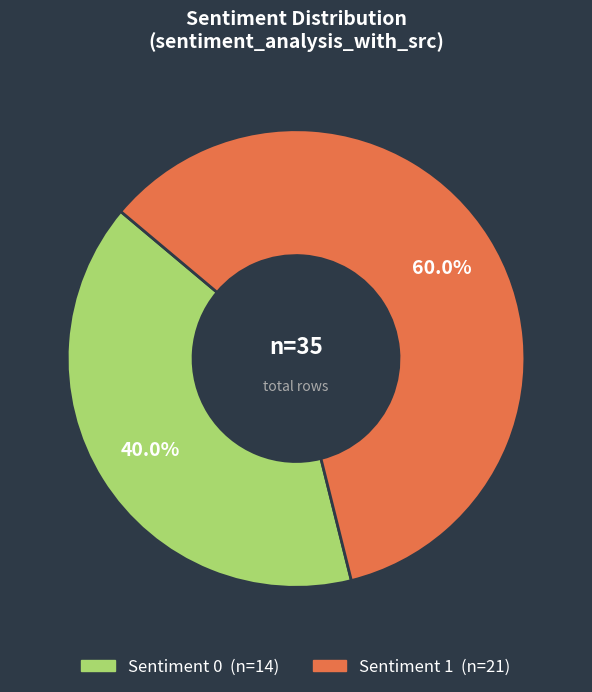

Is there a majority slice in this chart?

Yes